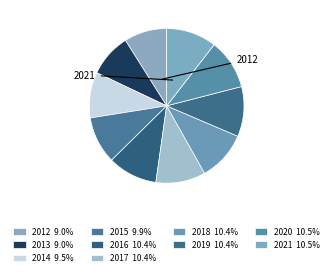

Rank the categories by value from lowest to highest.

2012, 2013, 2014, 2015, 2016, 2017, 2018, 2019, 2020, 2021